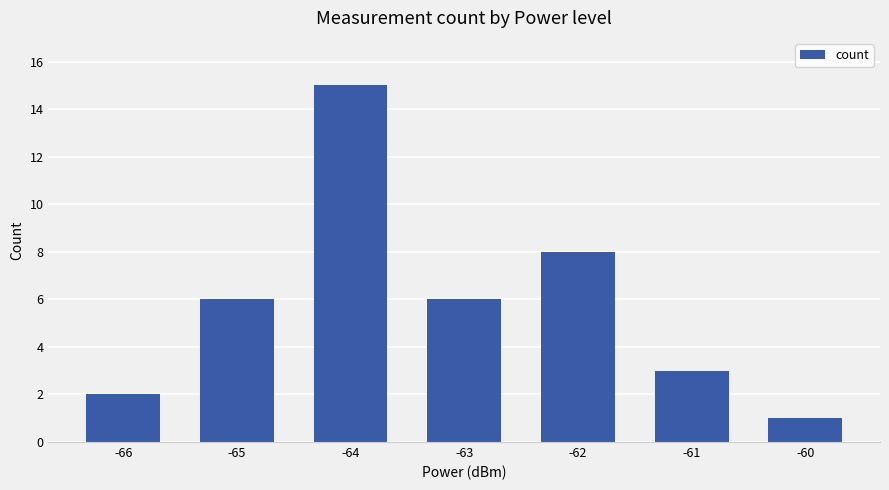

Reading right to left, transcribe all the data shown in this chart.

1	3	8	6	15	6	2